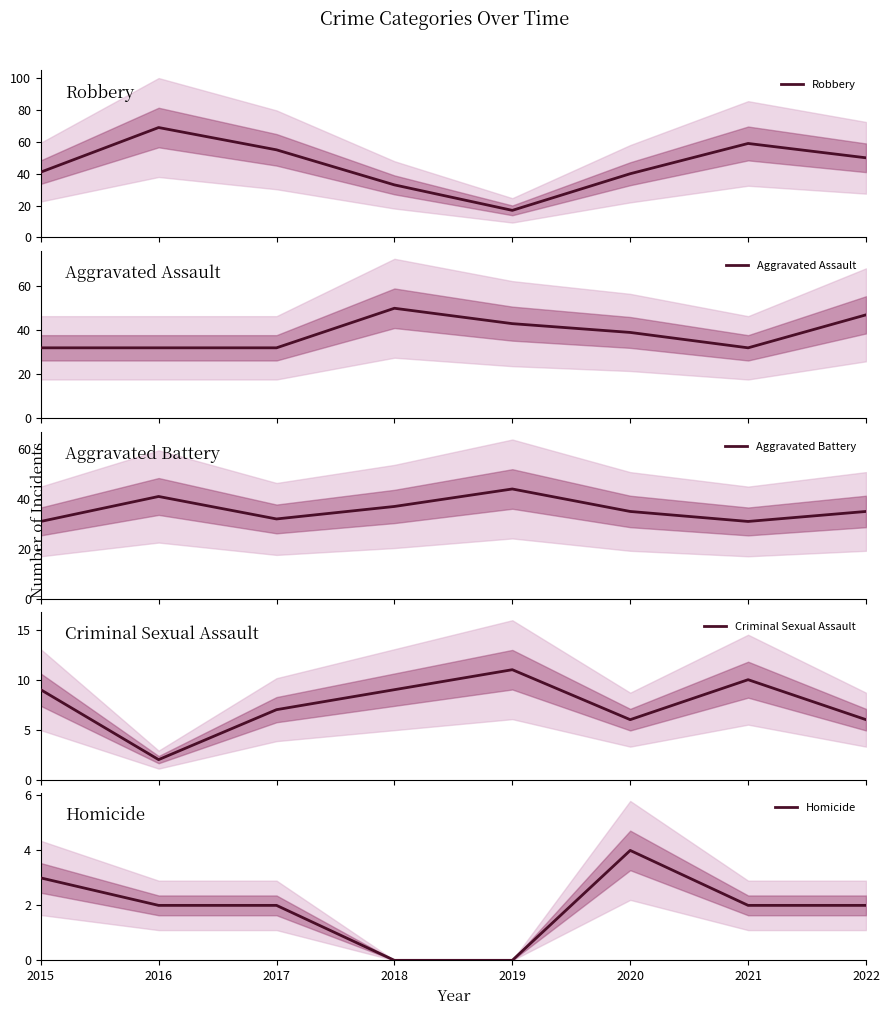

What is the difference between the maximum and minimum values in the Criminal Sexual Assault series?

9